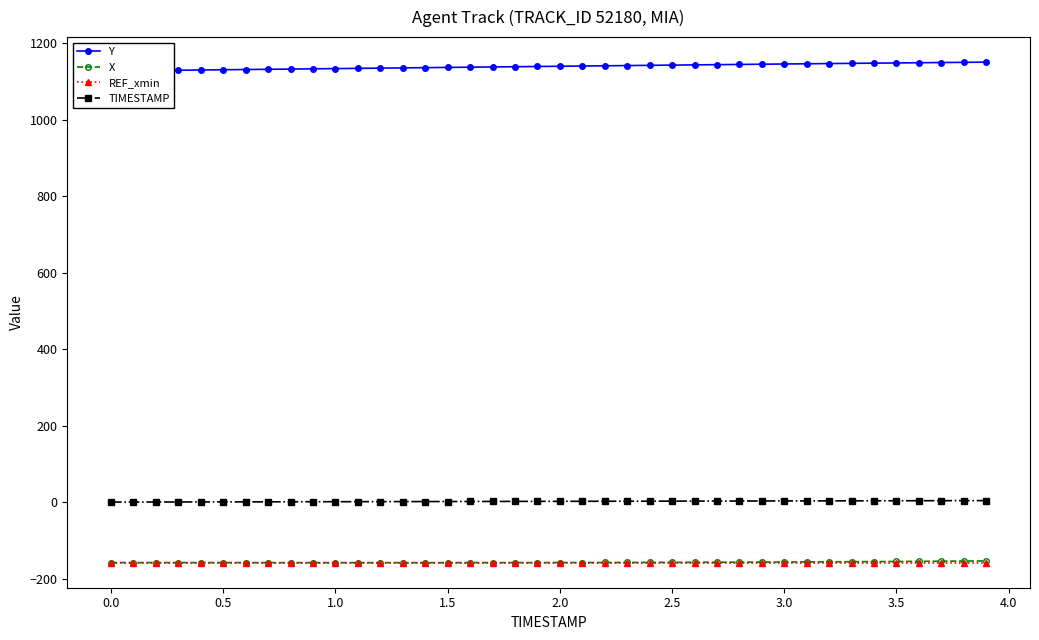

True or false: TIMESTAMP and REF_xmin intersect in this chart.

False